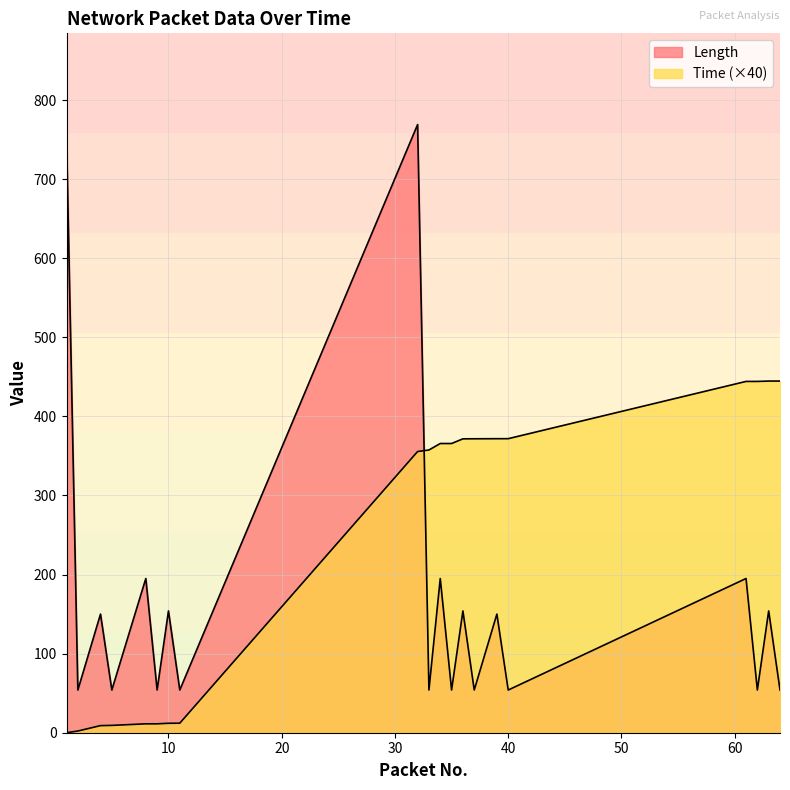

Where is Length nearest to the value 411?

8